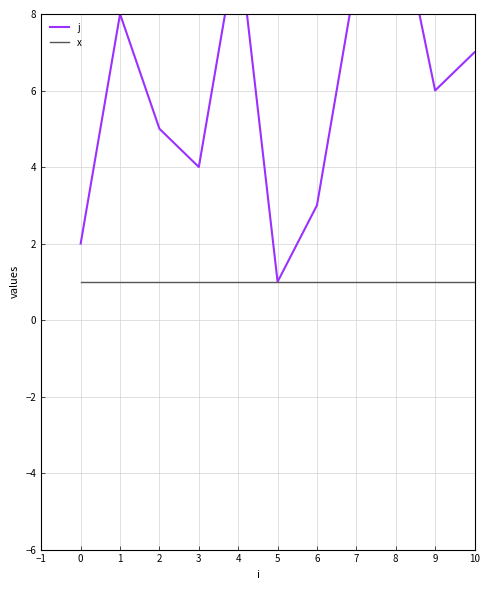

How many lines are shown in the chart?

2